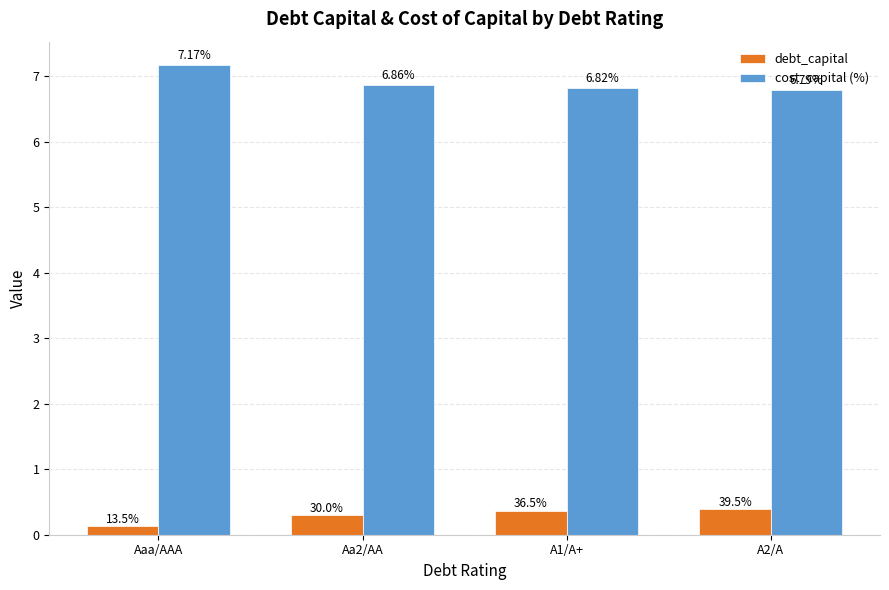

Which series has the widest spread of values?

cost_capital (%)